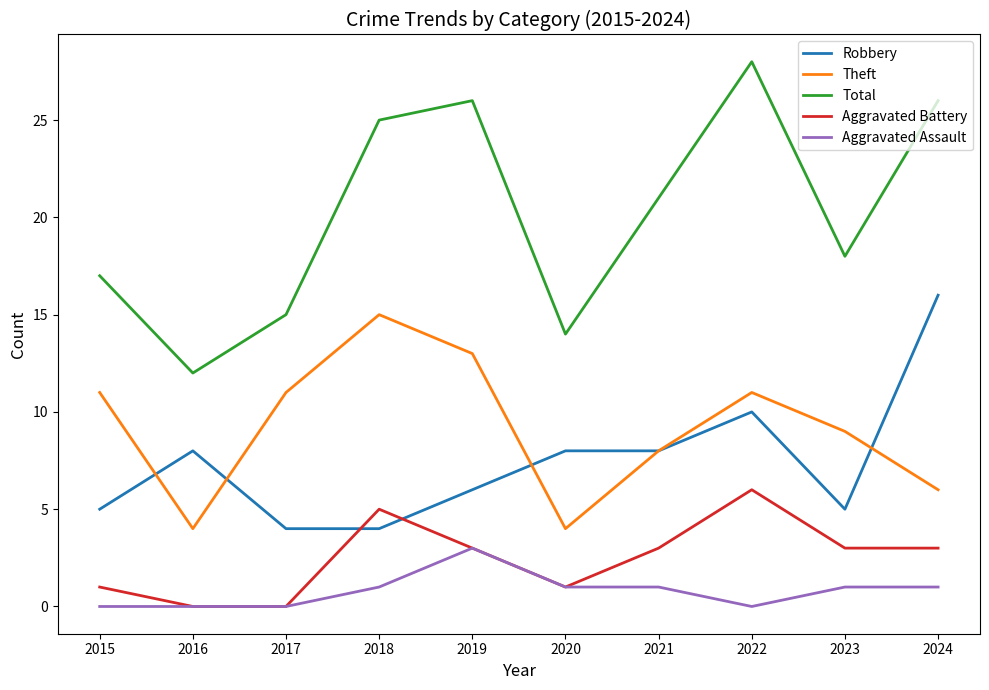

True or false: Aggravated Battery and Robbery intersect in this chart.

True